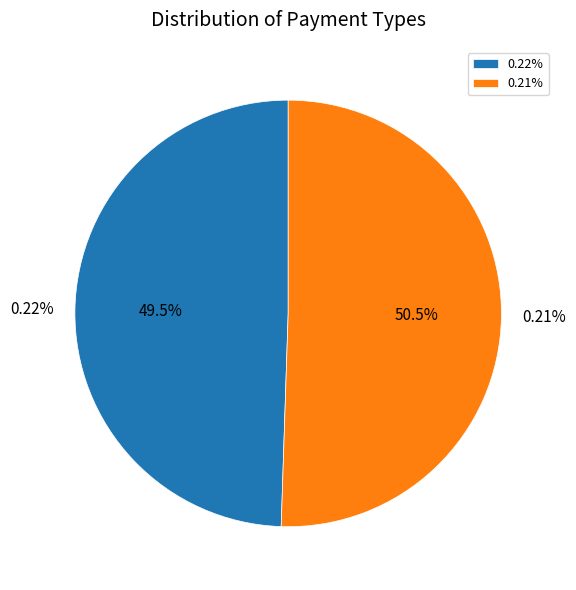

What is the ratio of the value at 0.21% to the value at 0.22%?

1.0